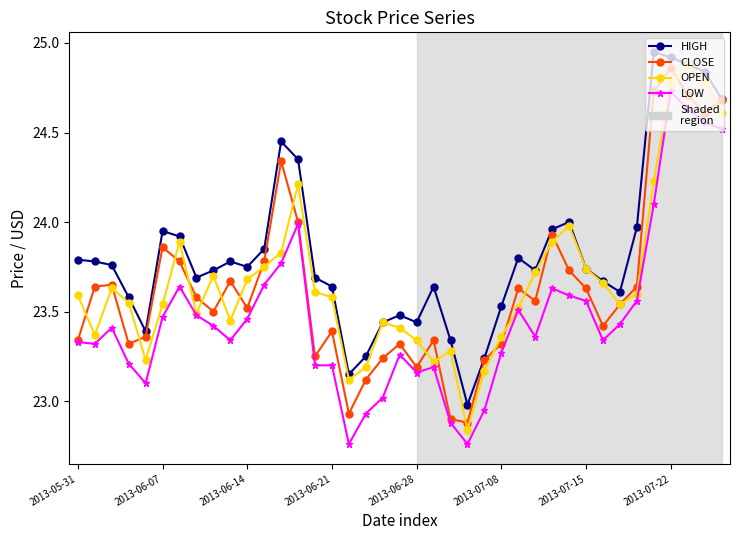

Which series has the largest total across all categories?

HIGH